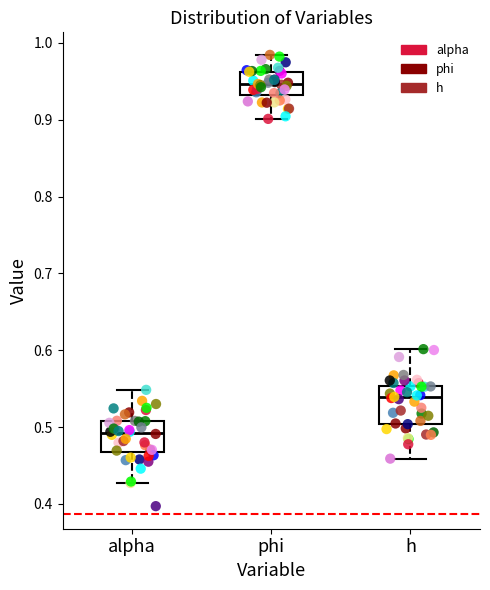

Reading left to right, read every box against the y-axis: the position of its median line, the range the box covers, and the ends of its whiskers. The values are not printed on the chart, so give them approximately, as read against the axis.

alpha: median 0.49, box 0.47 to 0.51, whiskers 0.43 to 0.55
phi: median 0.95, box 0.93 to 0.96, whiskers 0.90 to 0.98
h: median 0.54, box 0.50 to 0.55, whiskers 0.46 to 0.60